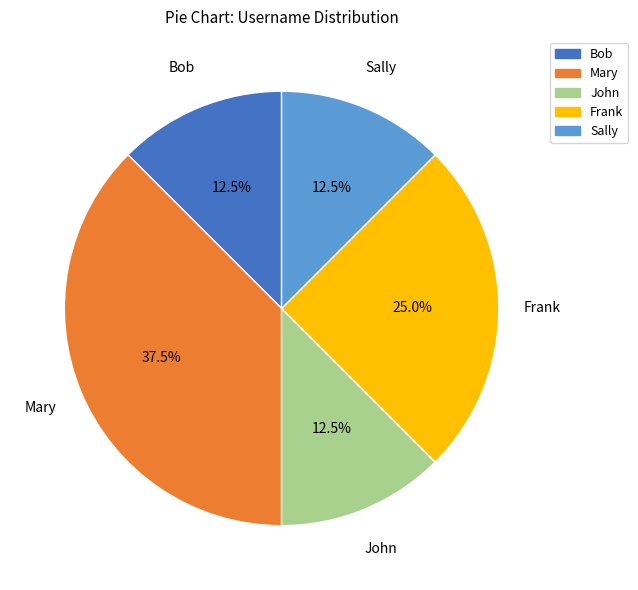

Does any single category account for the majority?

No